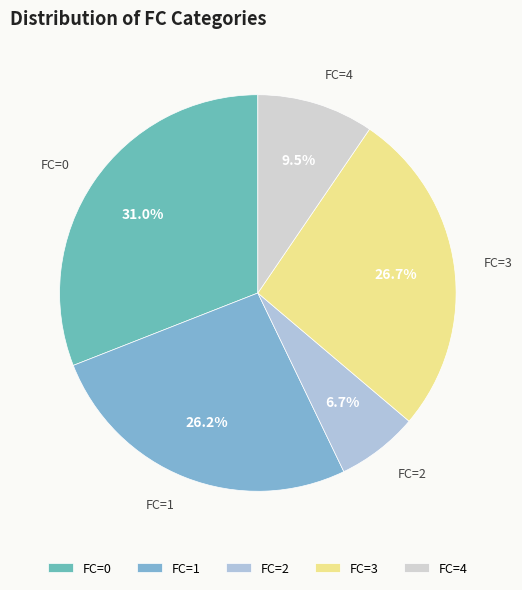

Does any single category account for the majority?

No